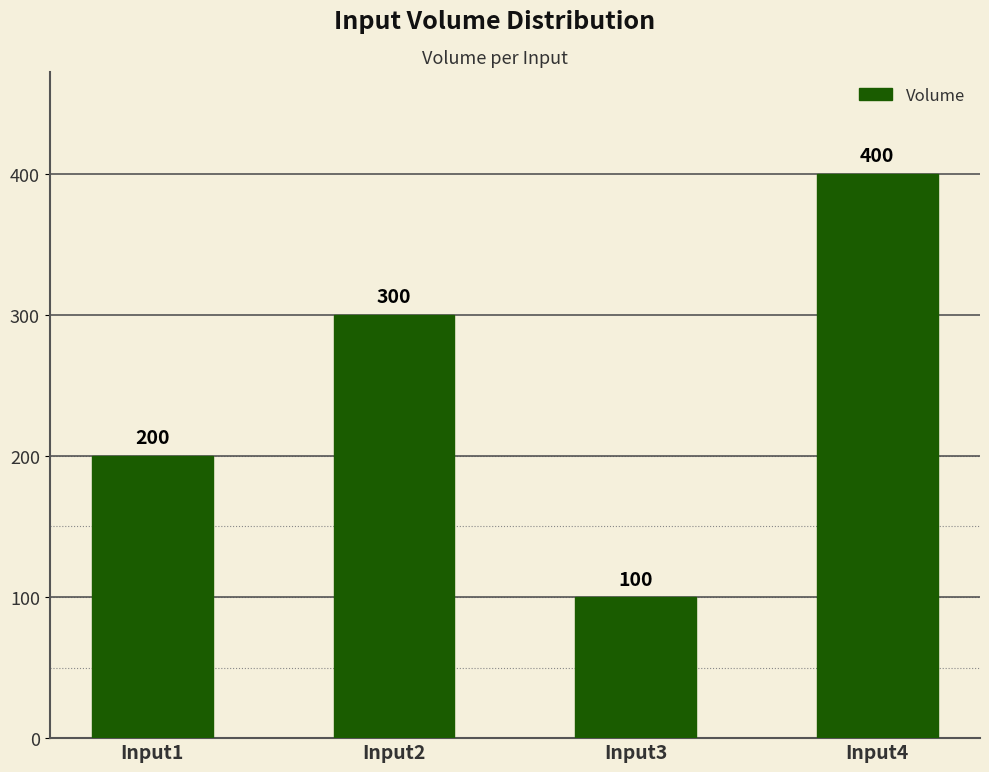

What is the smallest value displayed?

100